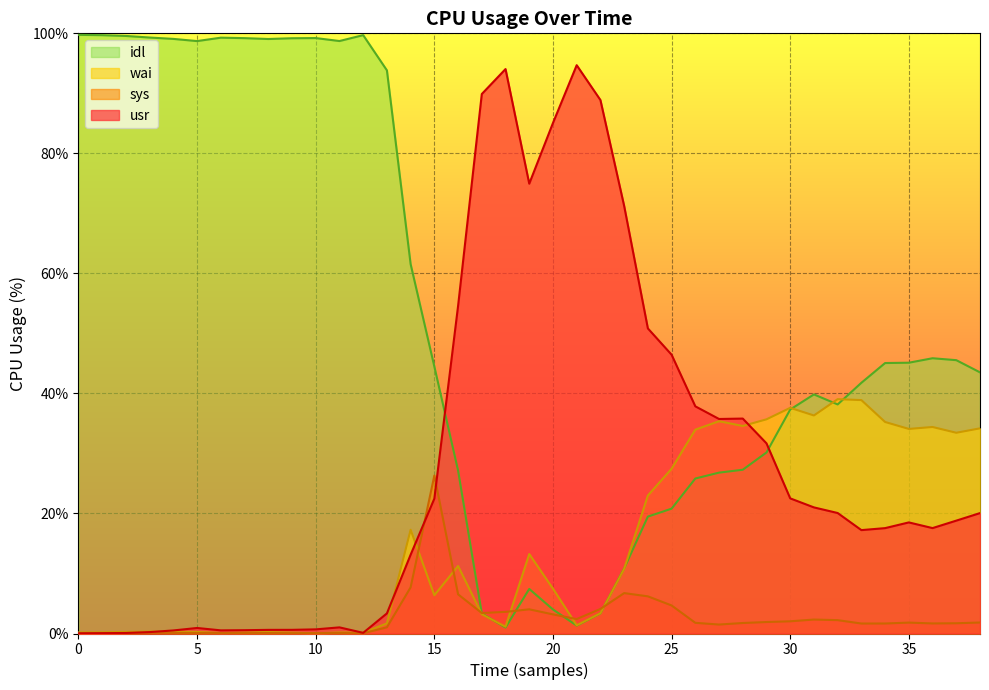

True or false: wai and sys cross at least once.

True